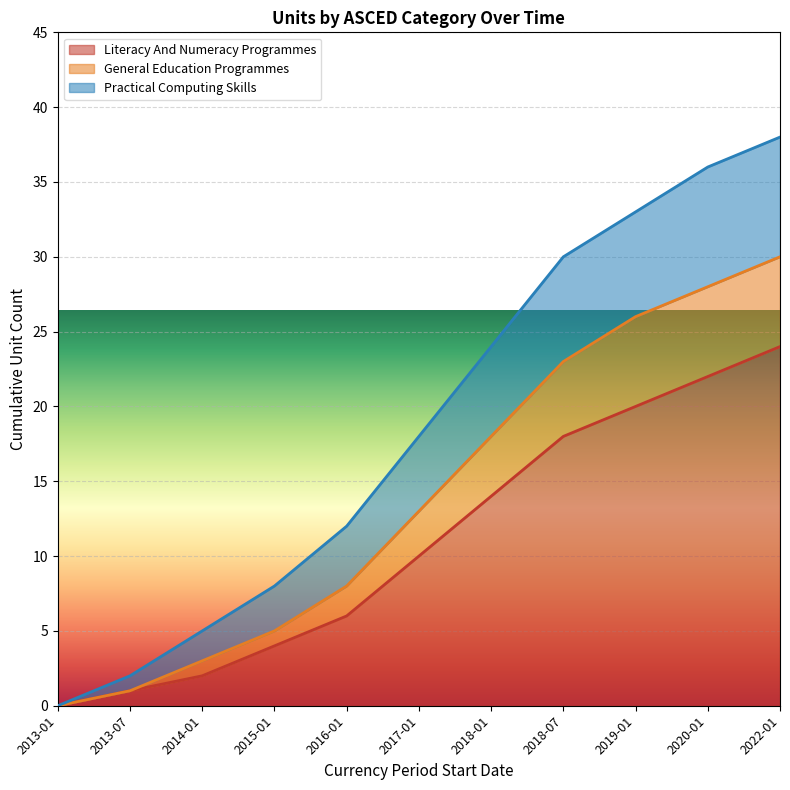

What is the highest value of the Literacy And Numeracy Programmes series?

24